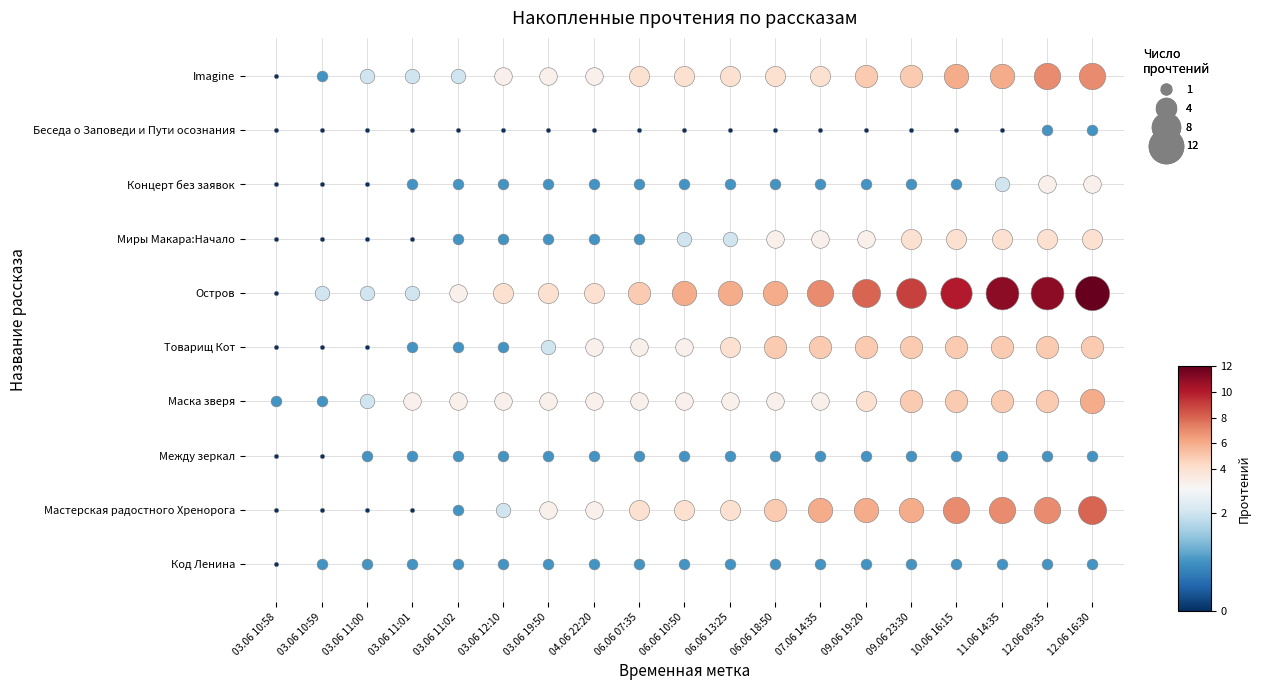

At which category does the chart reach its minimum across all series?

03.06 10:58